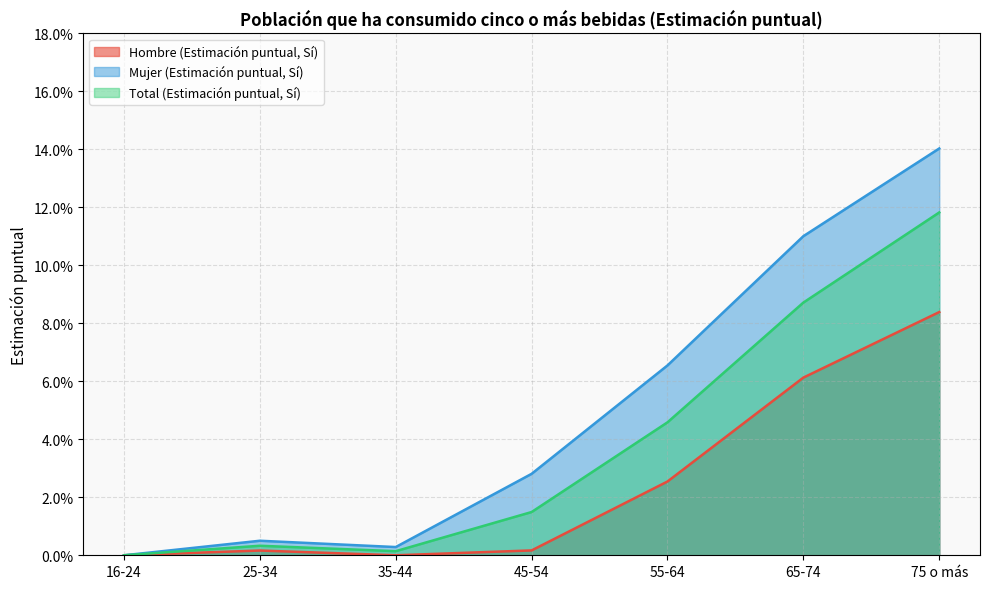

Read the Mujer (Estimación puntual, Sí) value at 65-74.

0.1